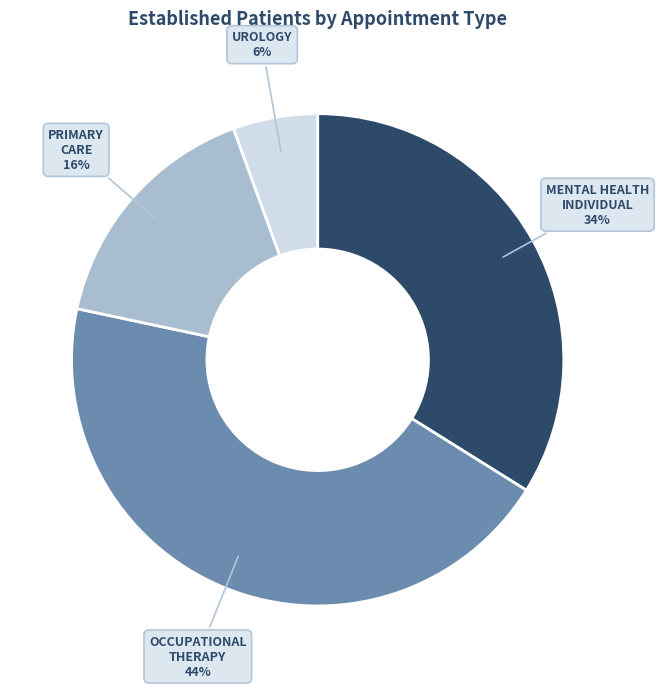

To the nearest percent, what is the average slice percentage?

25%